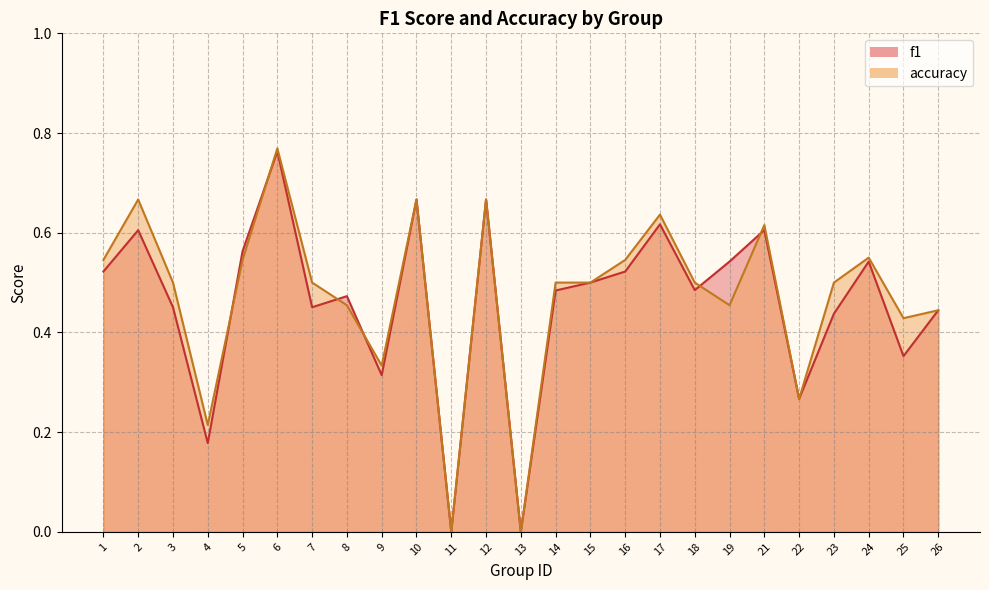

What is the sum of the f1 values at 2 and 1?

1.1